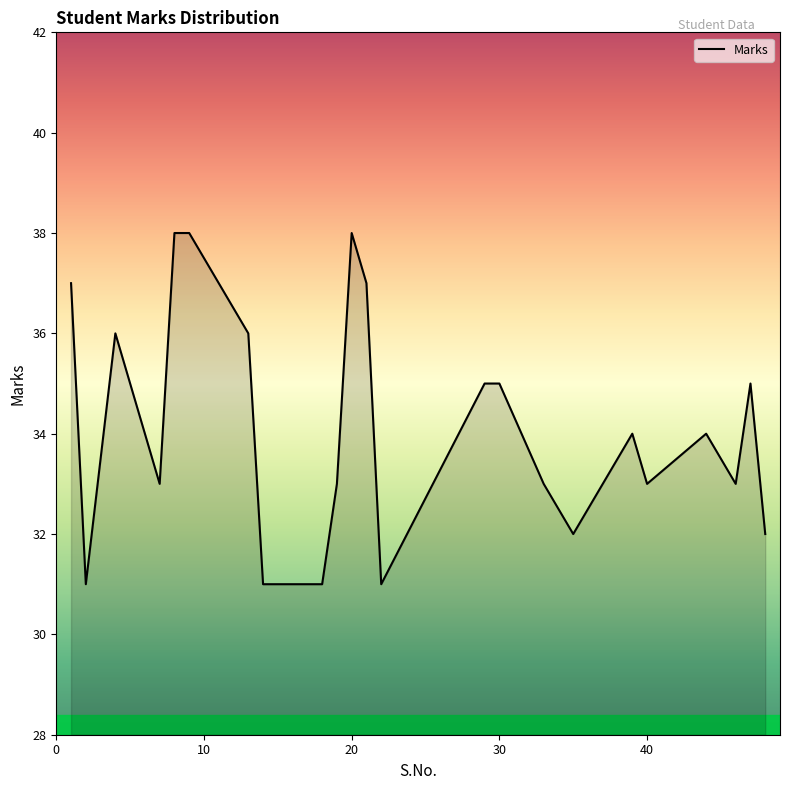

What is the greatest value displayed?

38